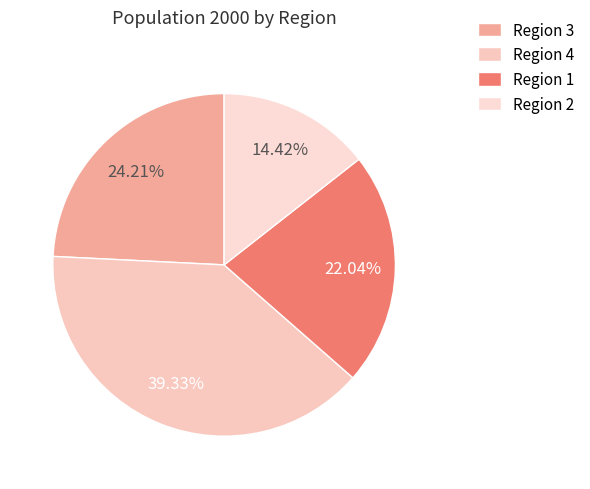

Is it true that Region 3 is 32% of the pie?

False